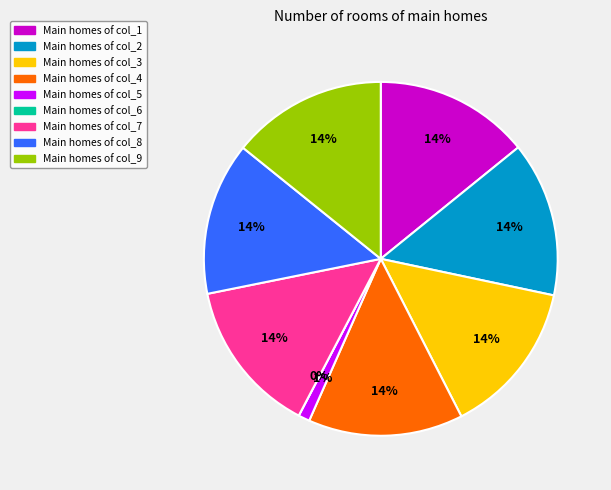

The col_3 slice represents 14% of the pie. True or false?

True